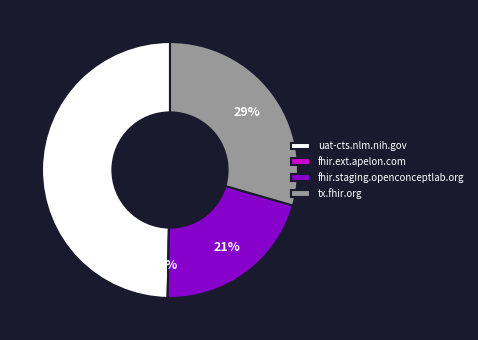

To the nearest percent, what is the difference between the largest and smallest slice percentages?

50%